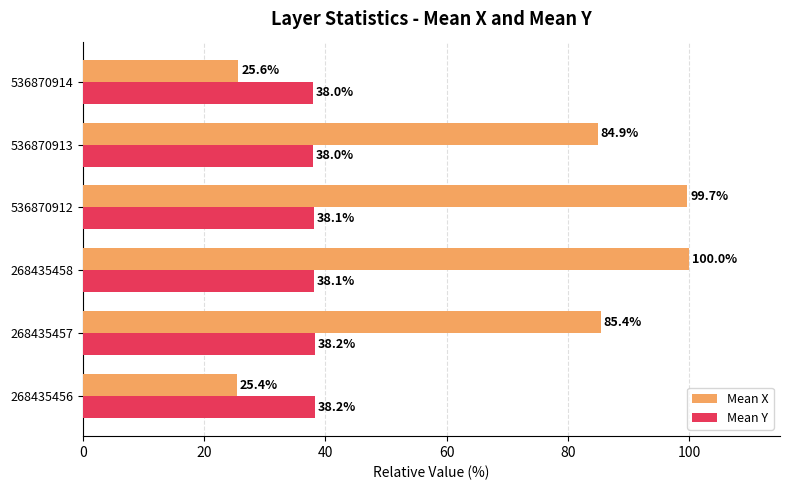

What is the spread (max minus min) of values at 268435457?

47.2